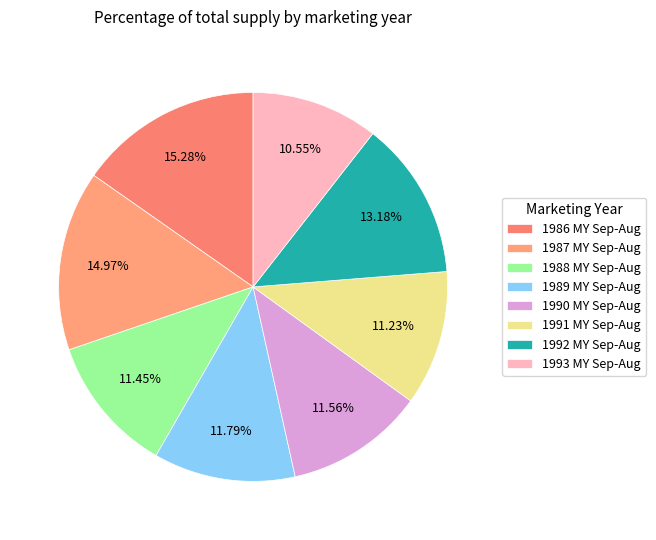

Between 1987 MY Sep-Aug and 1991 MY Sep-Aug, which is larger?

1987 MY Sep-Aug